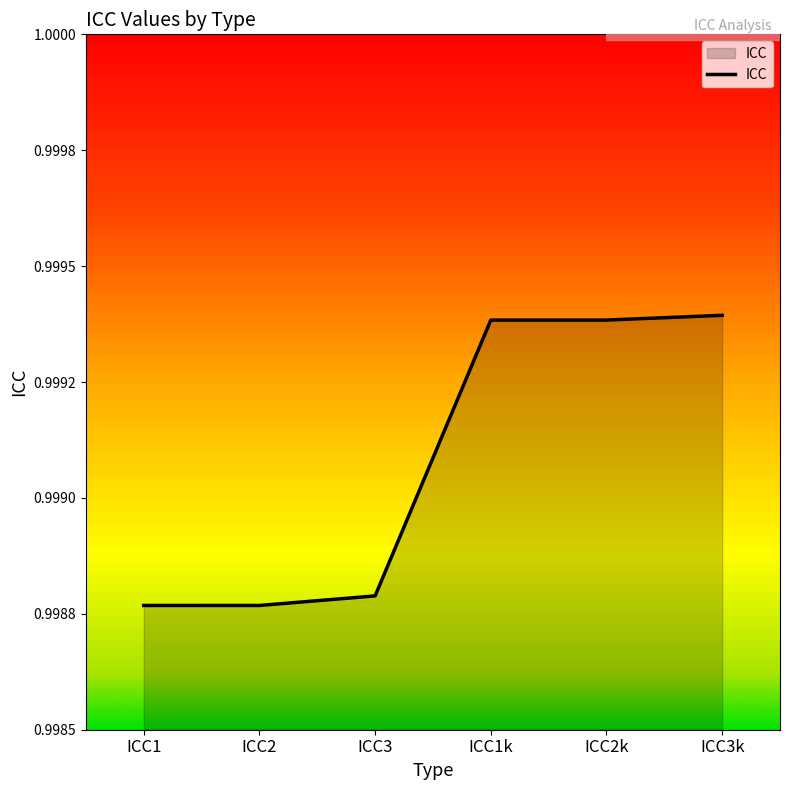

What is the greatest value displayed?

1.0